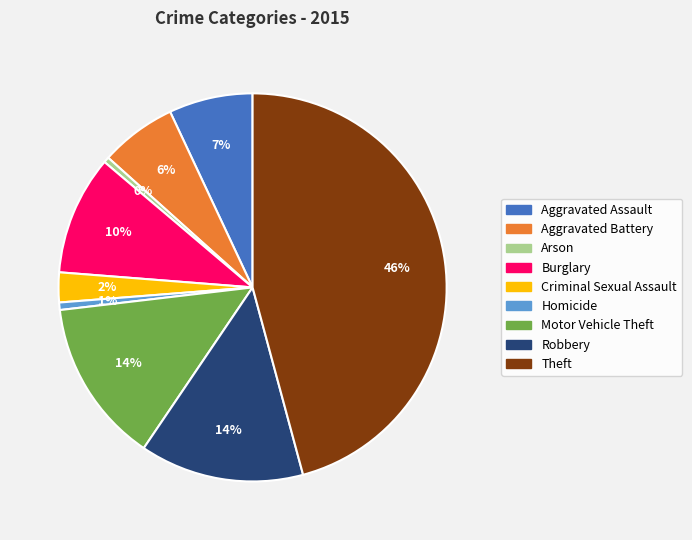

How many segments does this pie chart have?

9